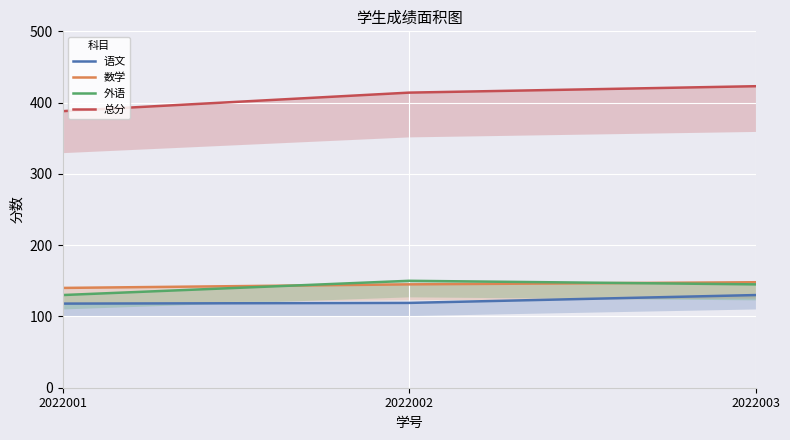

Where does the 外语 series first go above 145?

2022002